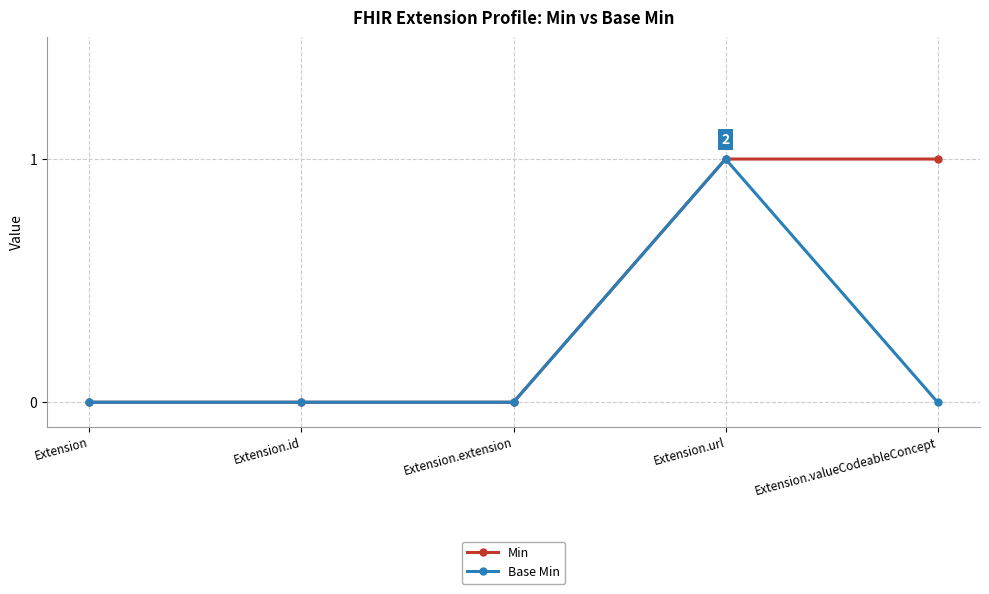

Reading right to left, what are all the values shown in this chart?

Min: 1	1	0	0	0
Base Min: 0	1	0	0	0